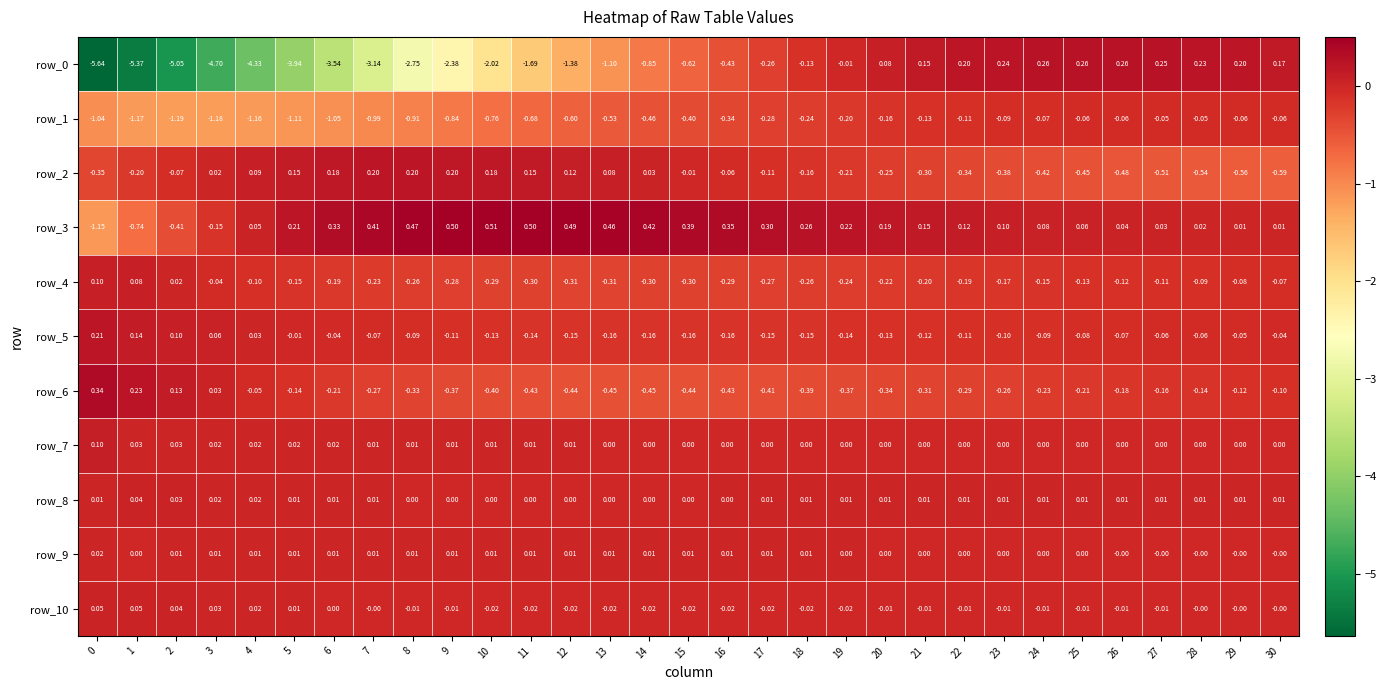

Is the value of row_8 at 2 greater than the value of row_10 at 0?

No